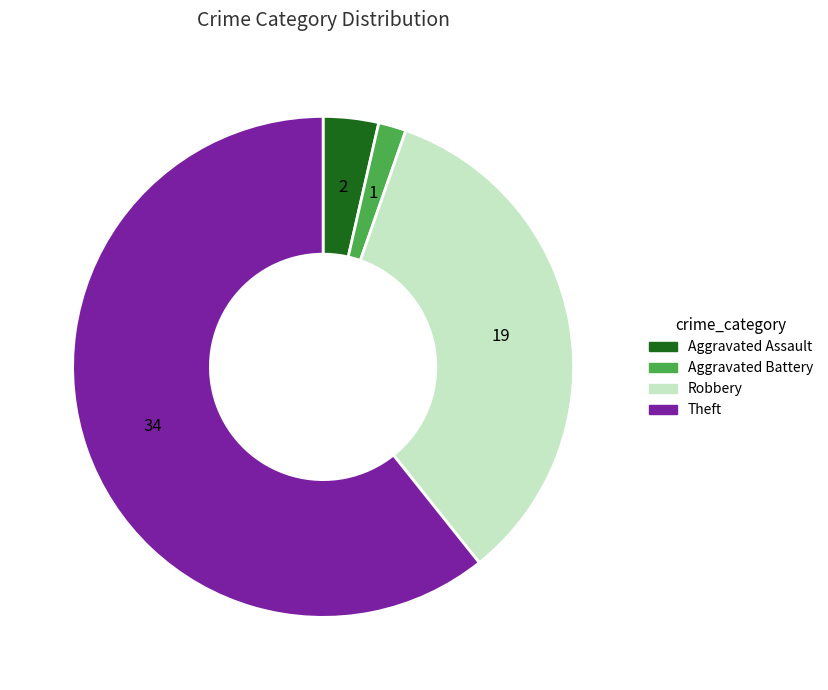

Do Robbery and Aggravated Battery together represent more than half of the pie?

No